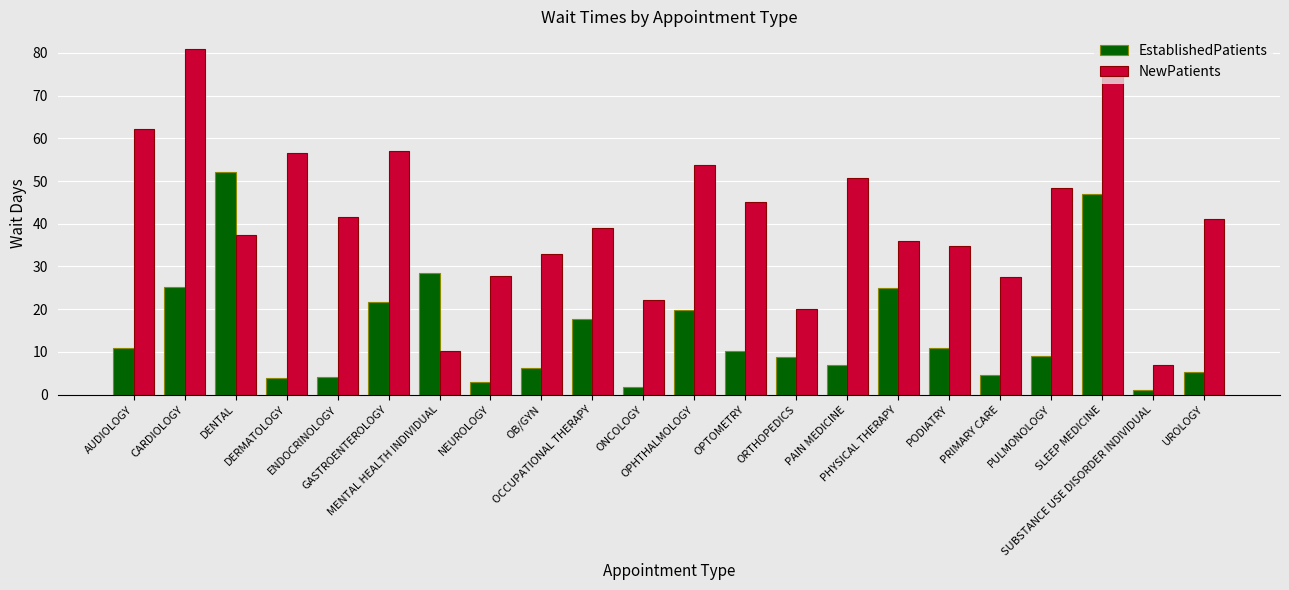

What is the sum of all EstablishedPatients values?

323.7